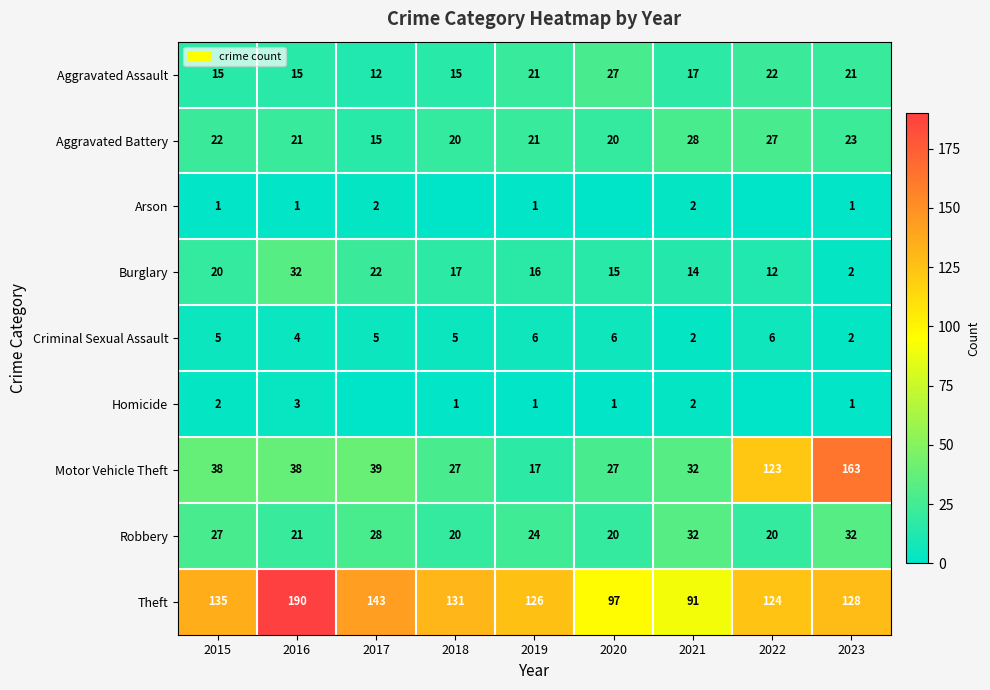

Rank the categories by Theft value from highest to lowest.

2016, 2017, 2015, 2018, 2023, 2019, 2022, 2020, 2021